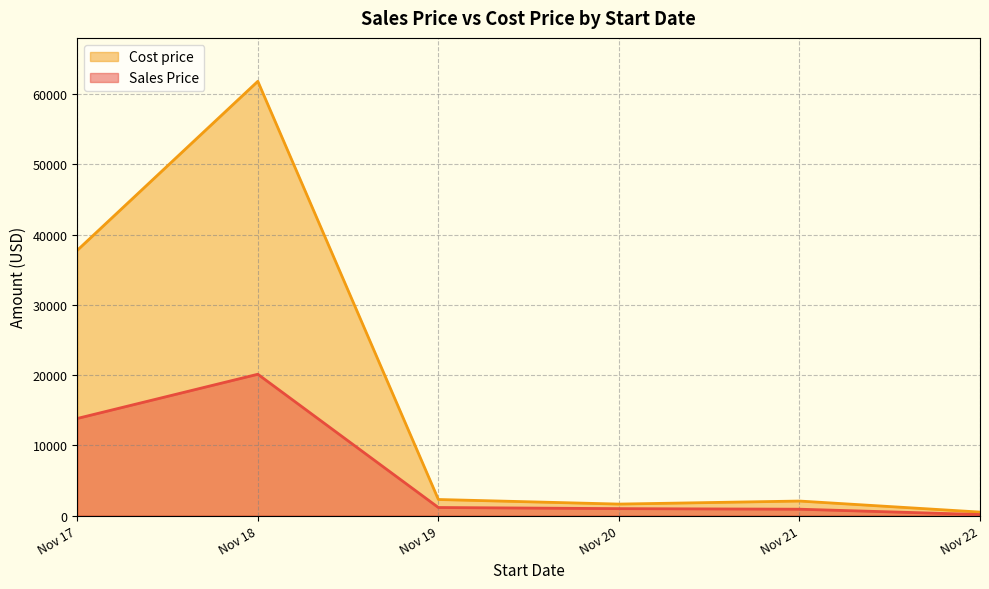

Does the chart display data point markers on the line(s)?

No